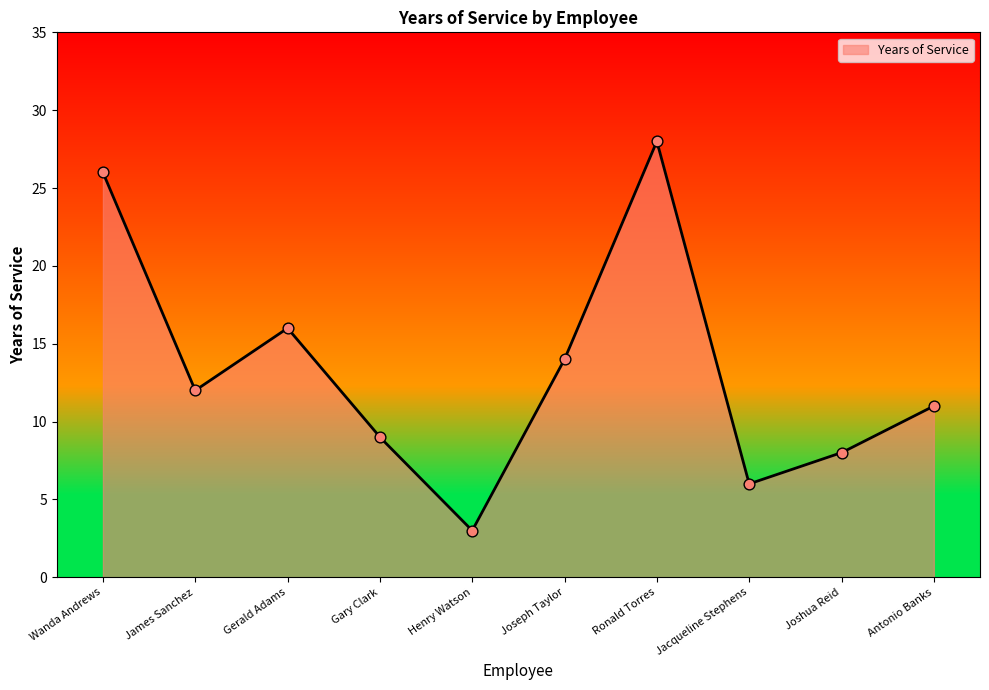

What is the change in value from Gerald Adams to Ronald Torres?

+12